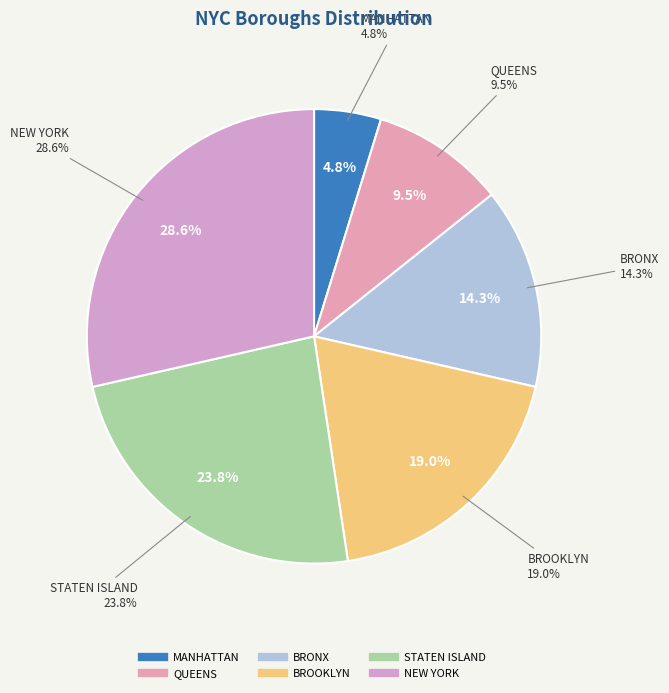

The BRONX slice represents 23% of the pie. True or false?

False